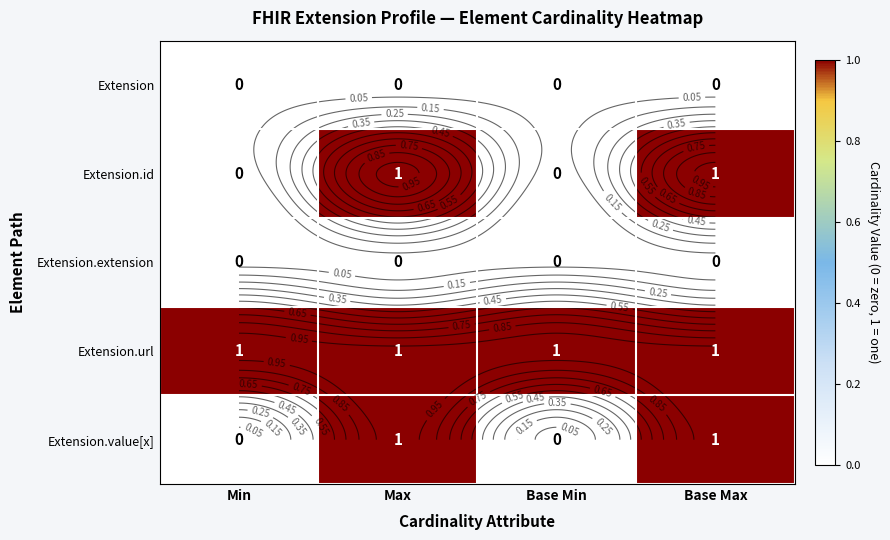

What is the sum of the Extension.value[x] values at Base Max and Min?

1